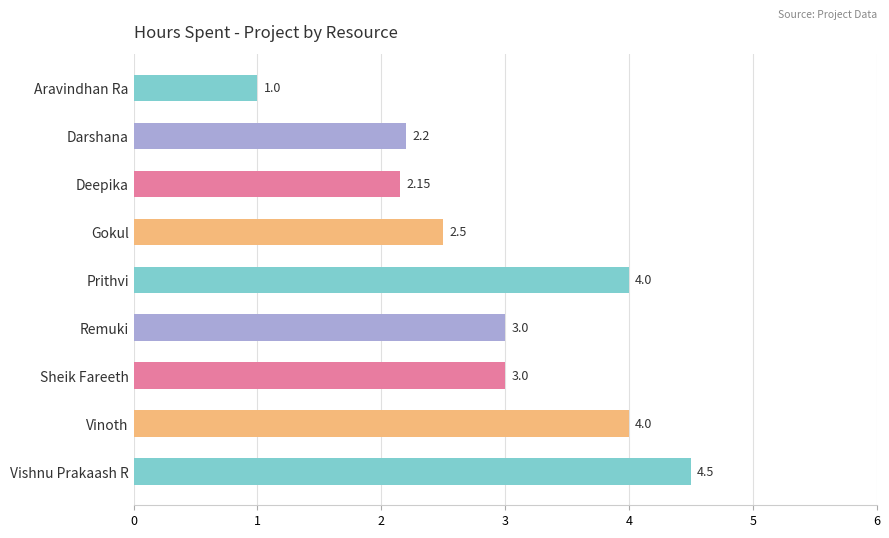

What is the change in value from Sheik Fareeth to Vinoth?

+1.0